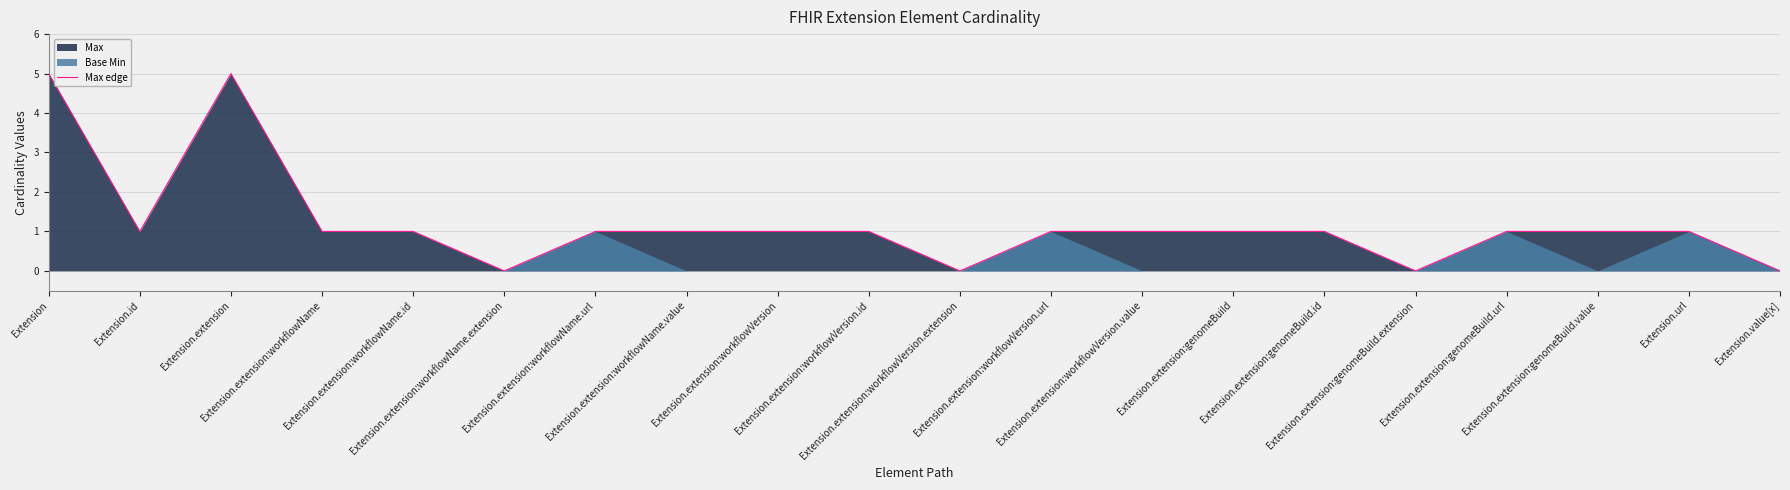

Rank the categories by value from highest to lowest.

Extension, Extension.extension, Extension.id, Extension.extension:workflowName, Extension.extension:workflowName.id, Extension.extension:workflowName.url, Extension.extension:workflowName.value, Extension.extension:workflowVersion, Extension.extension:workflowVersion.id, Extension.extension:workflowVersion.url, Extension.extension:workflowVersion.value, Extension.extension:genomeBuild, Extension.extension:genomeBuild.id, Extension.extension:genomeBuild.url, Extension.extension:genomeBuild.value, Extension.url, Extension.extension:workflowName.extension, Extension.extension:workflowVersion.extension, Extension.extension:genomeBuild.extension, Extension.value[x]